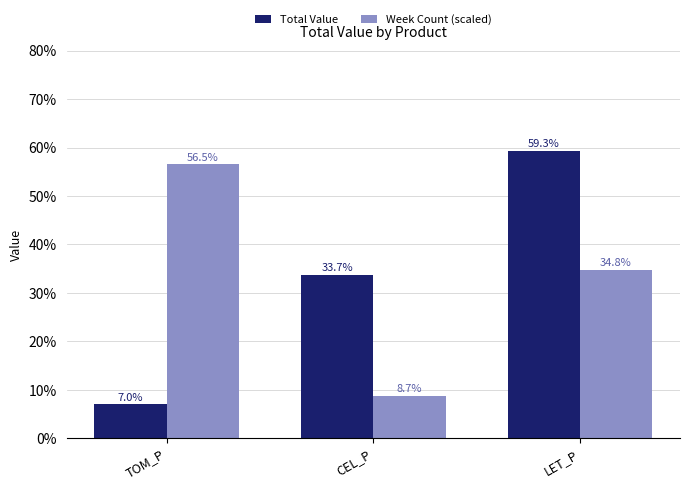

Reading left to right, transcribe all the data shown in this chart.

Total Value: 7.0	33.7	59.3
Week Count (scaled): 56.5	8.7	34.8